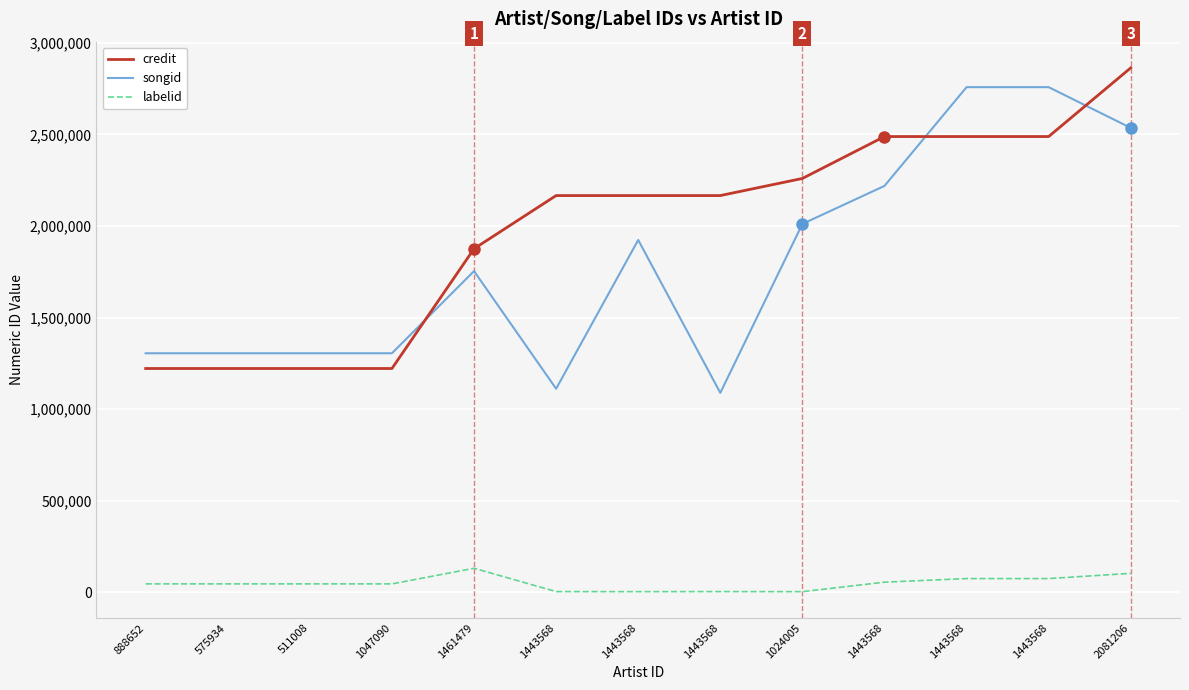

Which series has the widest spread of values?

songid